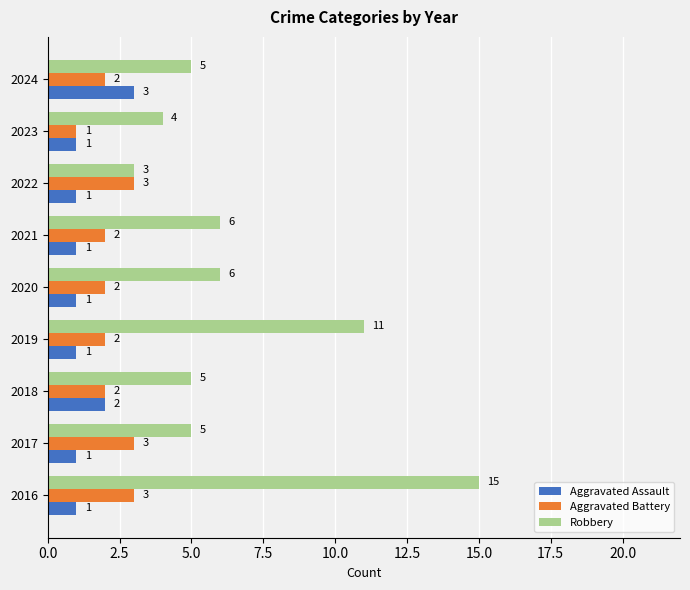

Which series has the widest spread of values?

Robbery